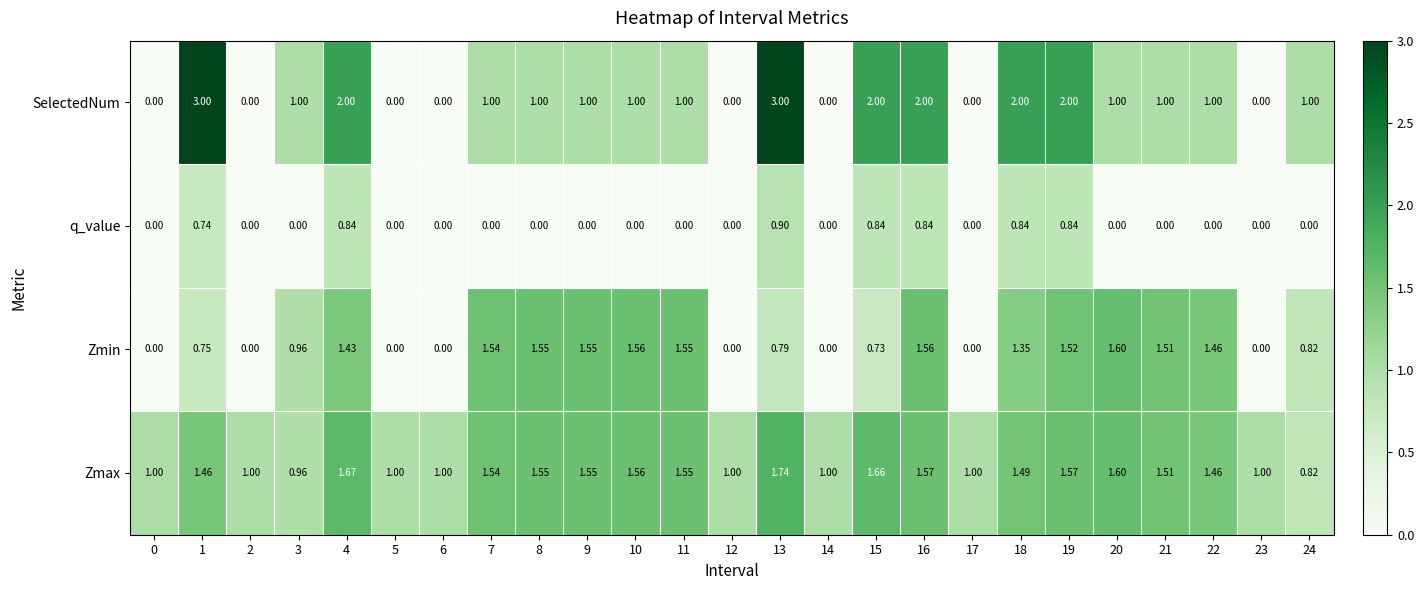

List the series in order of their peak value, lowest first.

q_value, Zmin, Zmax, SelectedNum